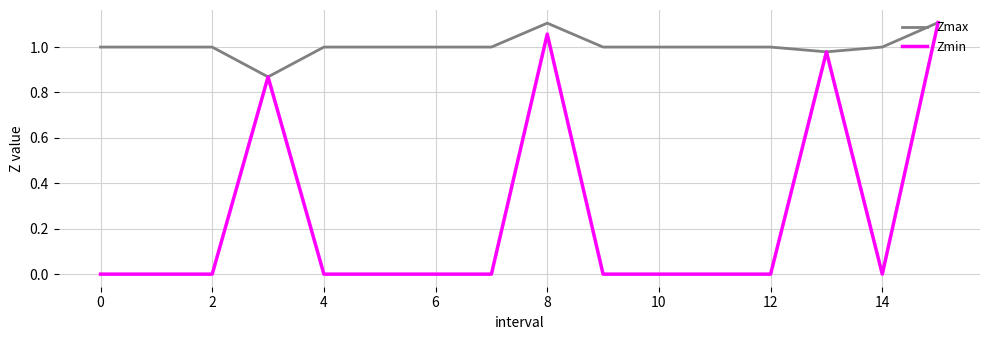

Which series has the largest range (max minus min)?

Zmin